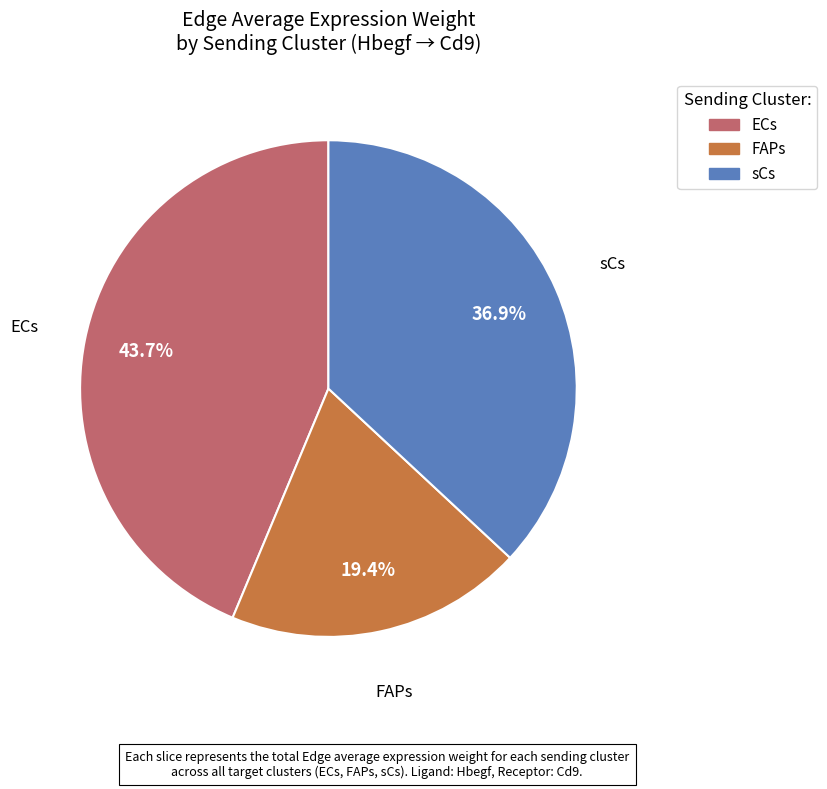

Which slice is the largest?

ECs